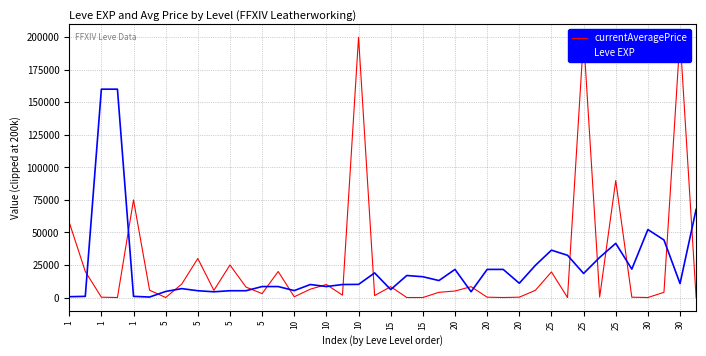

Between 22 and 35, which series saw the biggest shift?

Leve EXP